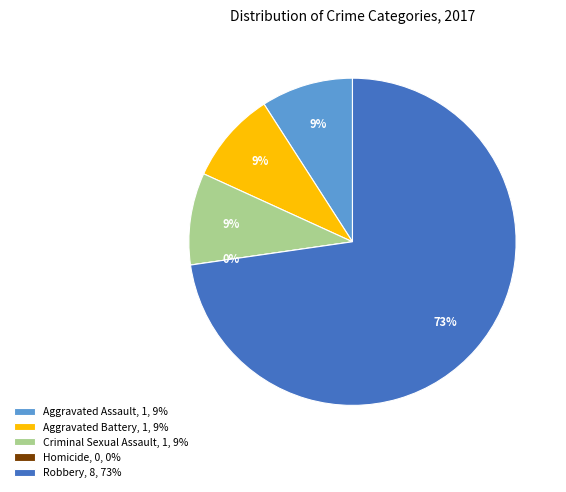

To the nearest percent, what is the difference between the largest and smallest slice percentages?

73%